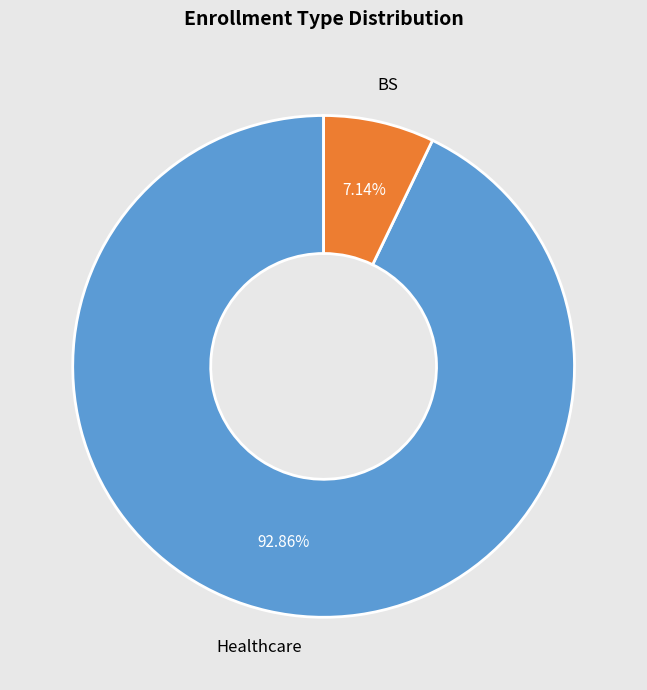

To the nearest percent, what portion does Healthcare represent?

93%